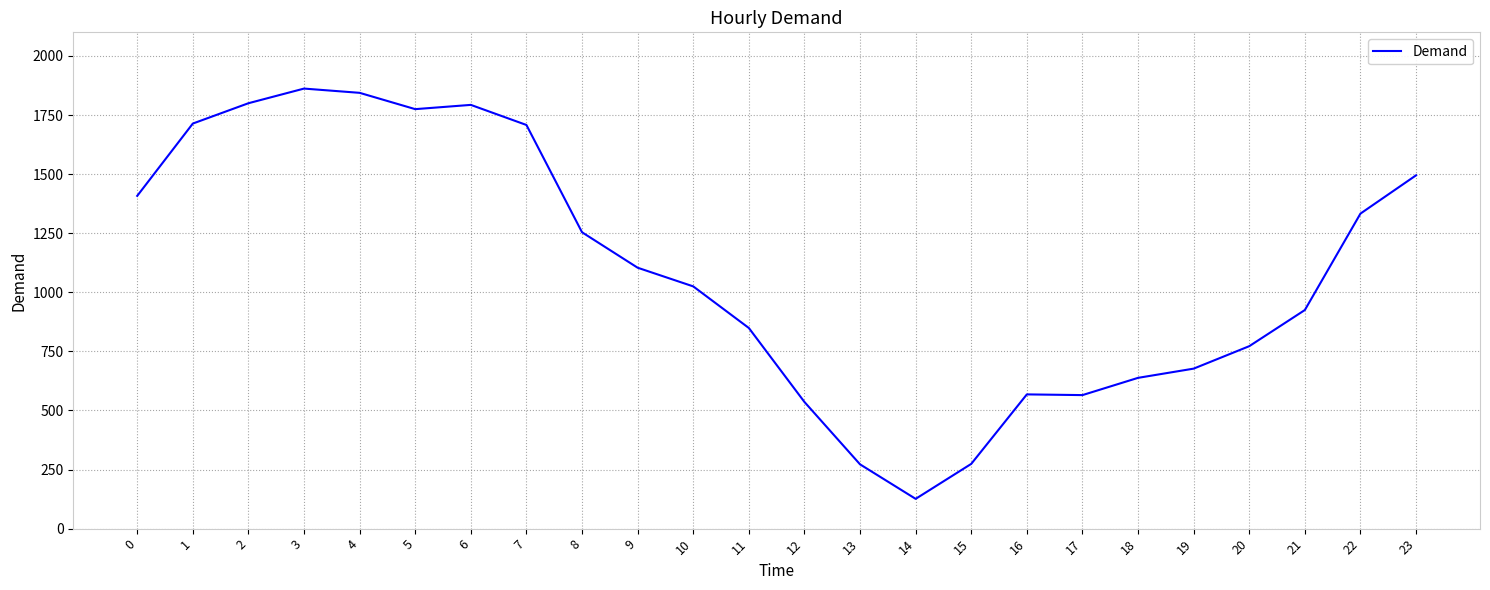

What is the ratio of the value at 1 to the value at 21?

1.9